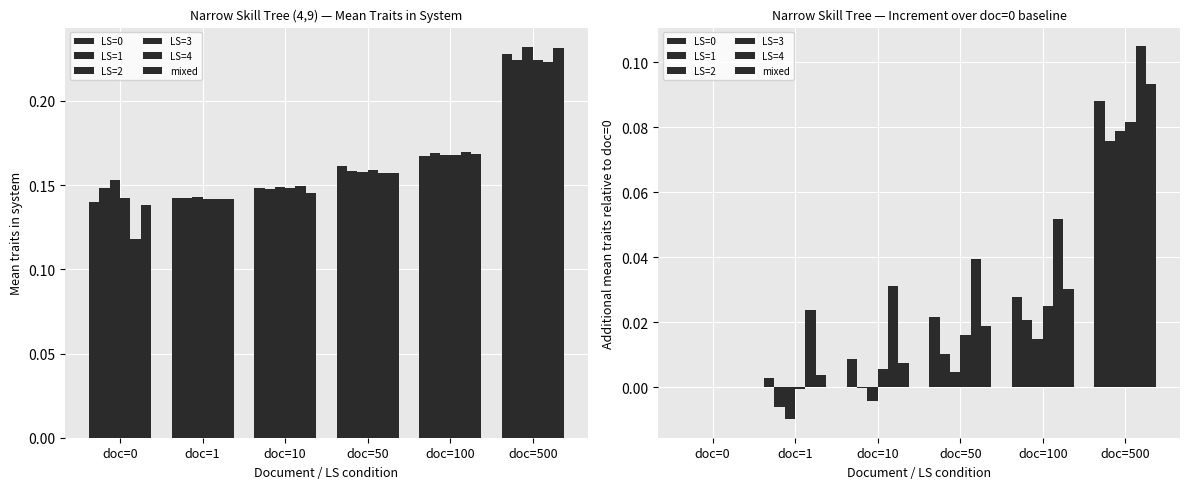

At which category is the sum across all series the highest?

doc=500